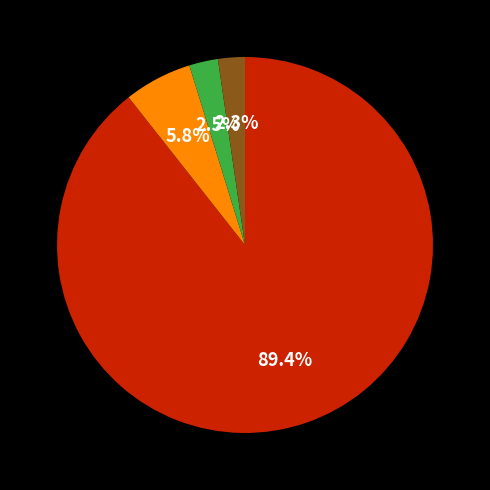

Is there any slice that represents more than half of the pie?

Yes